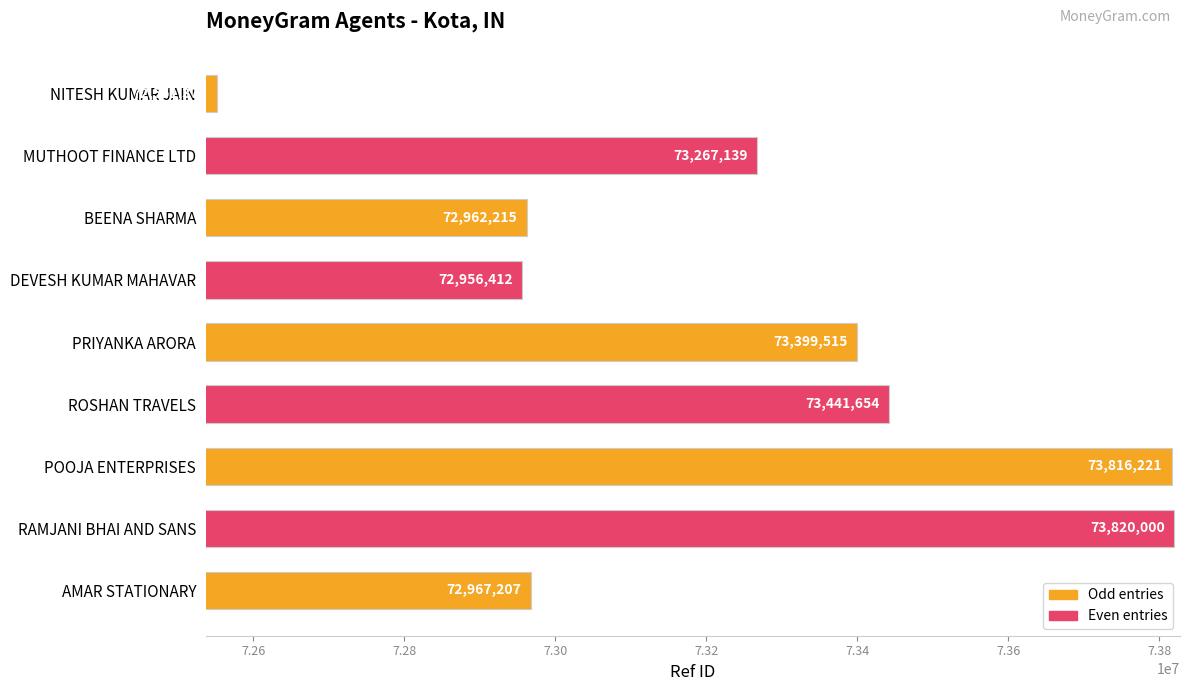

How many data points are less than 73267139?

4